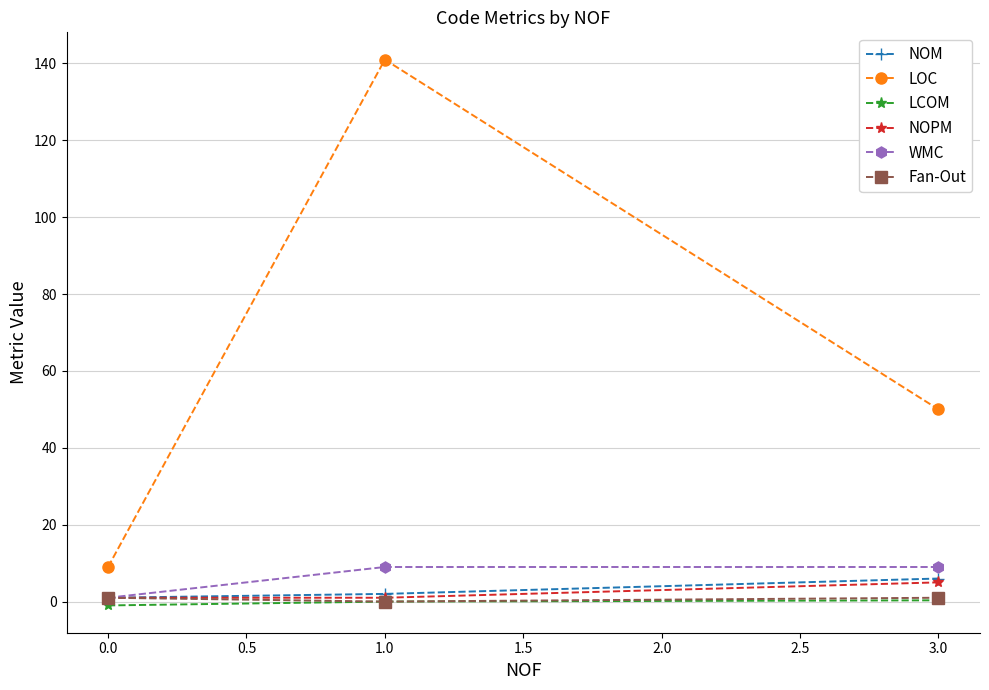

Which series changed the most between 1.0 and 3.0?

LOC